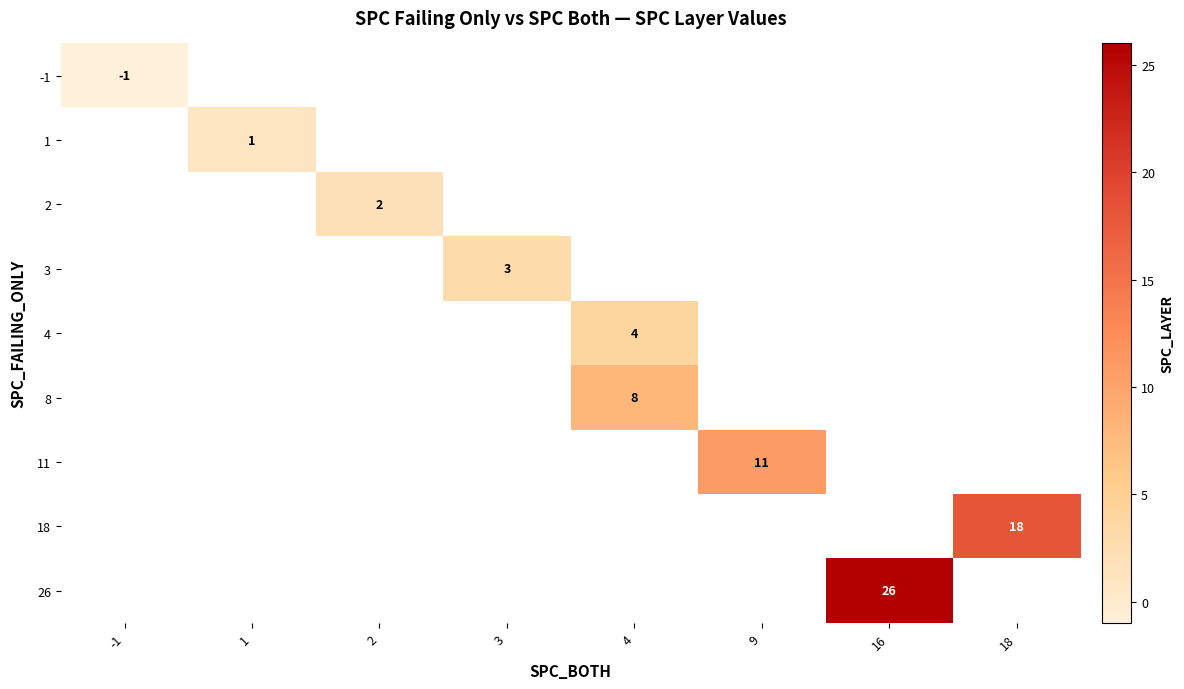

True or false: 18 has a value of 18 at 18.

True